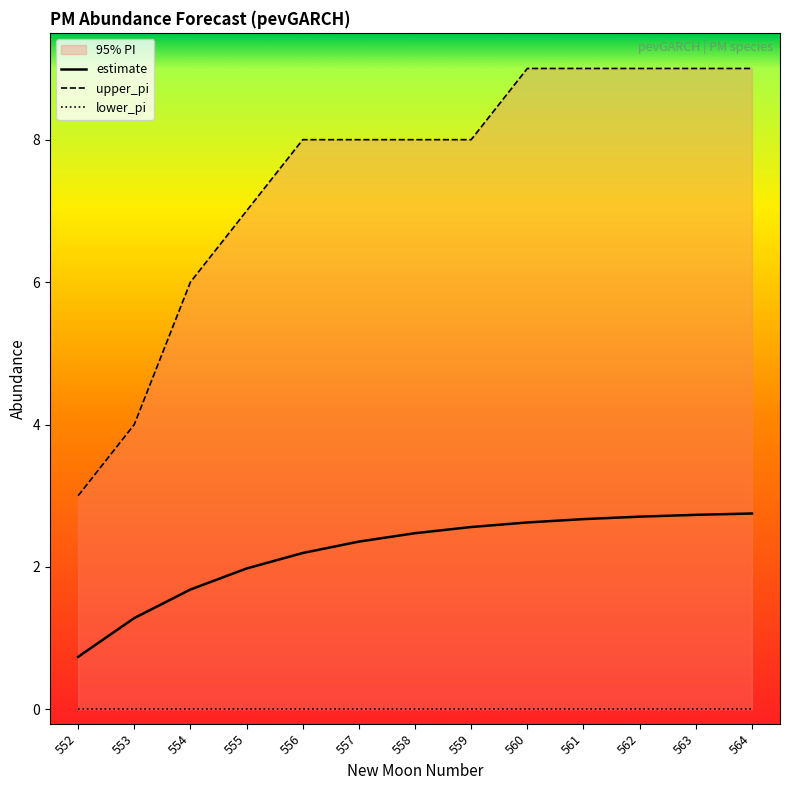

At how many categories does at least one series exceed 5?

11